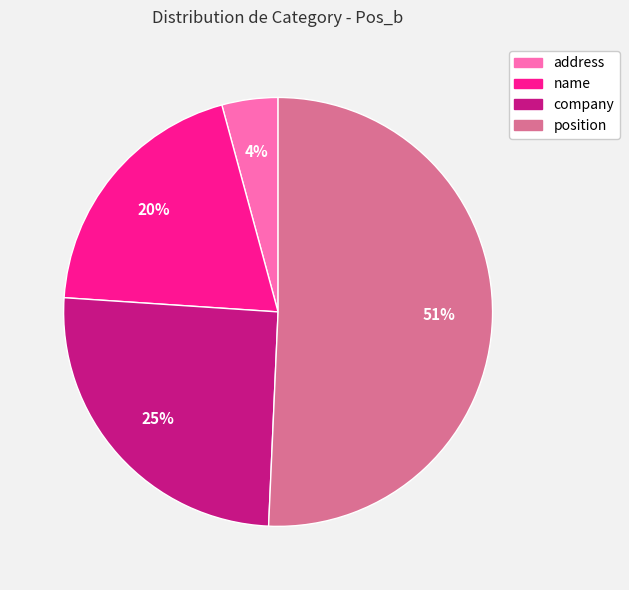

Do position and address together represent more than half of the pie?

Yes